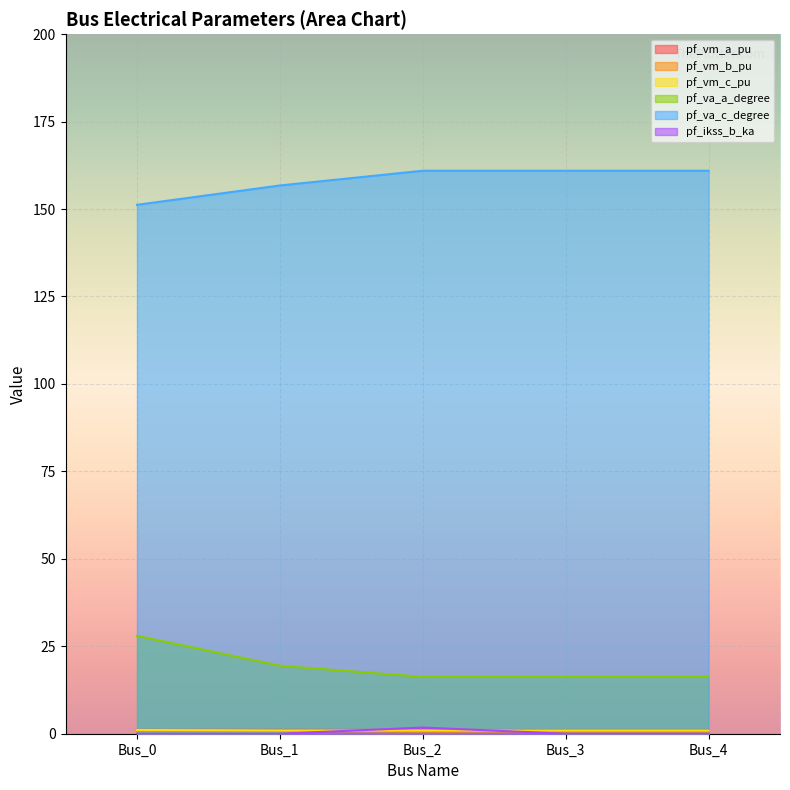

At which category does the chart reach its minimum across all series?

Bus_0